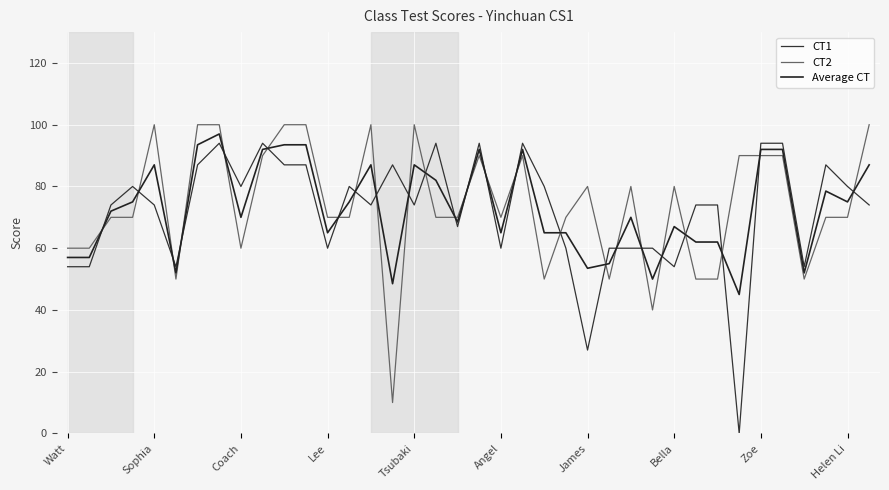

How many lines are shown in the chart?

3